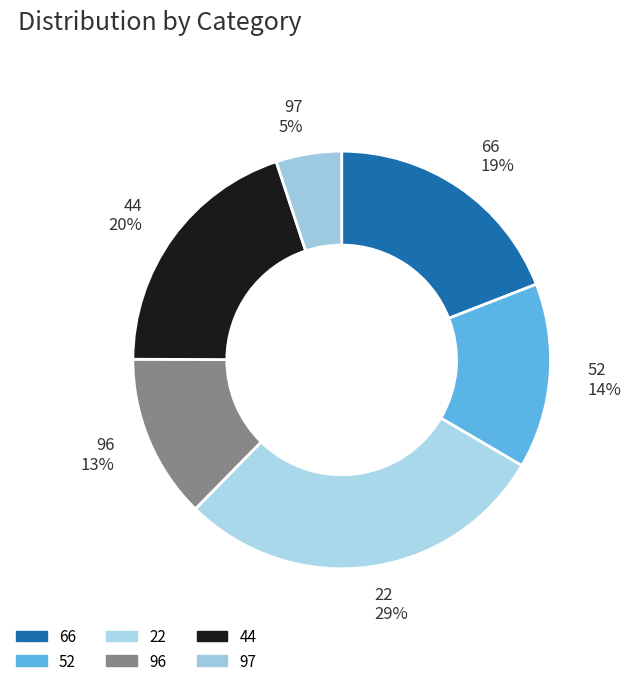

To the nearest percent, what percentage of the pie is 52?

14%